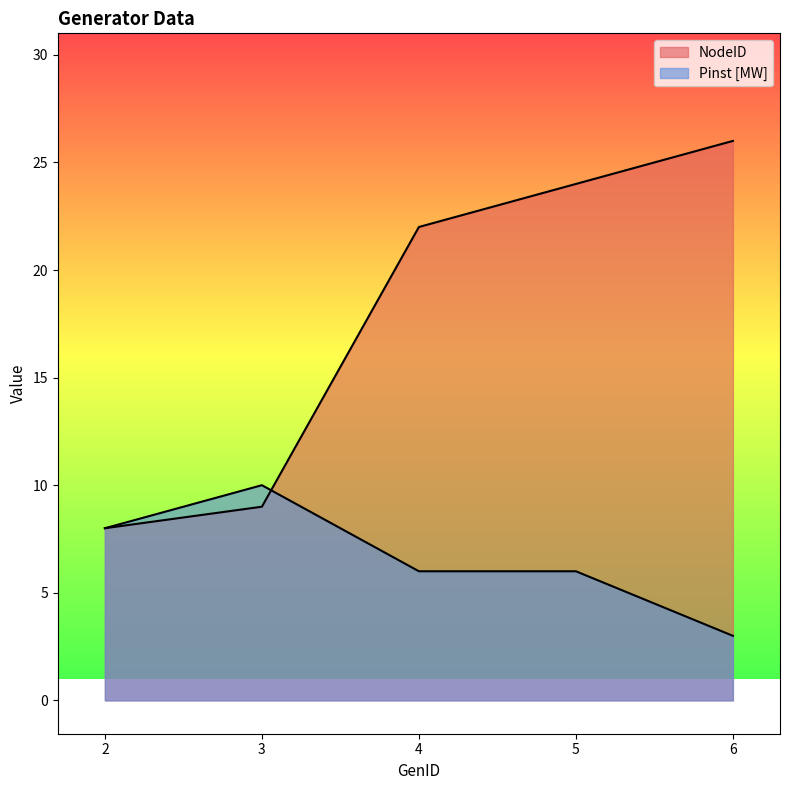

At how many categories does at least one series exceed 8?

4